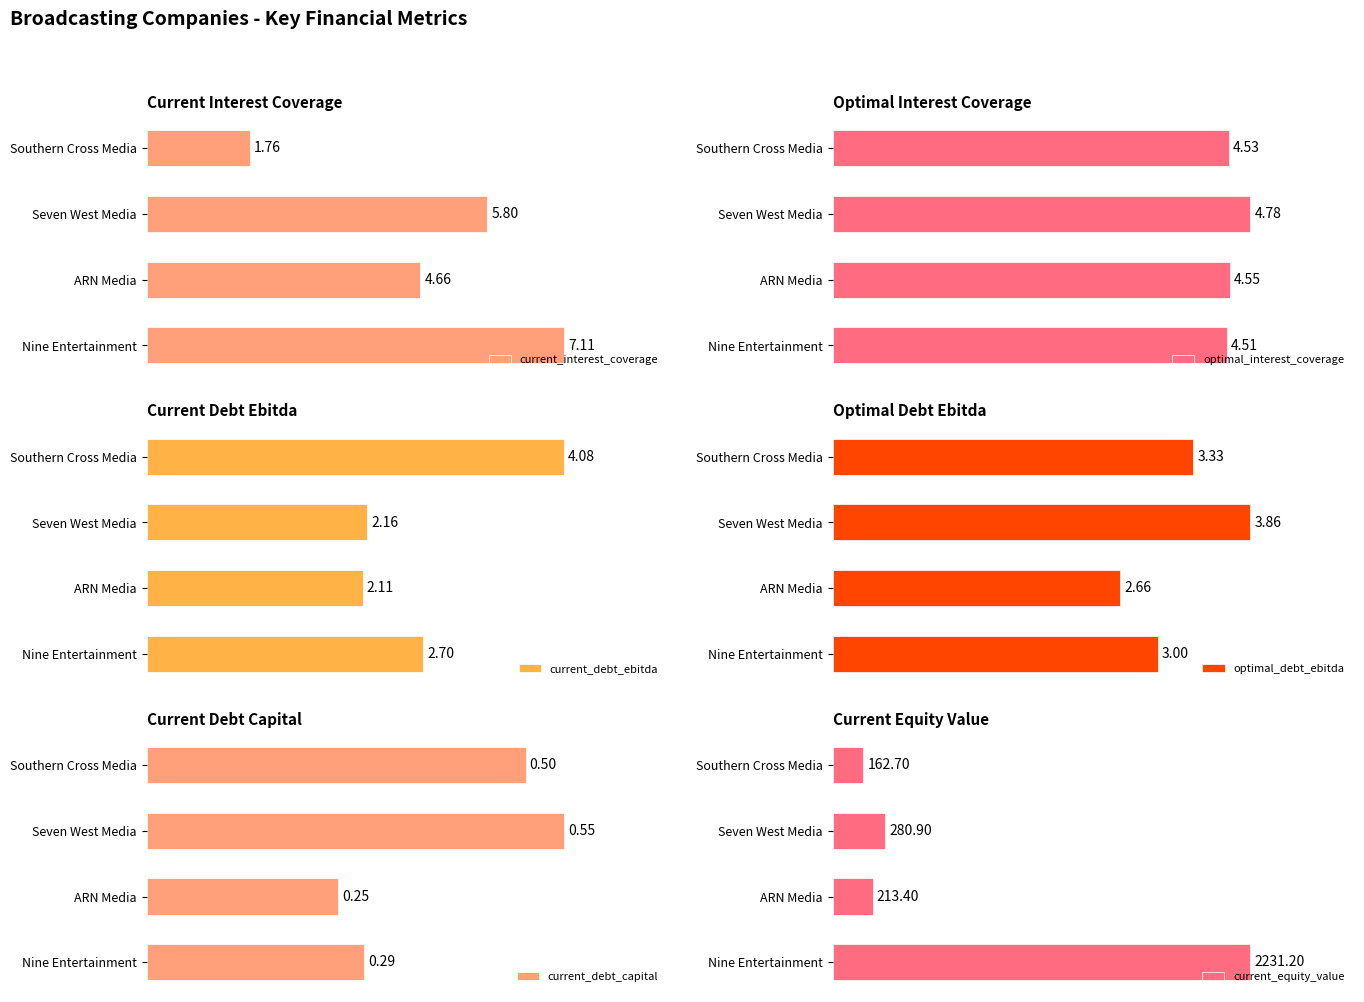

What is the lowest value of the current_equity_value series?

162.7